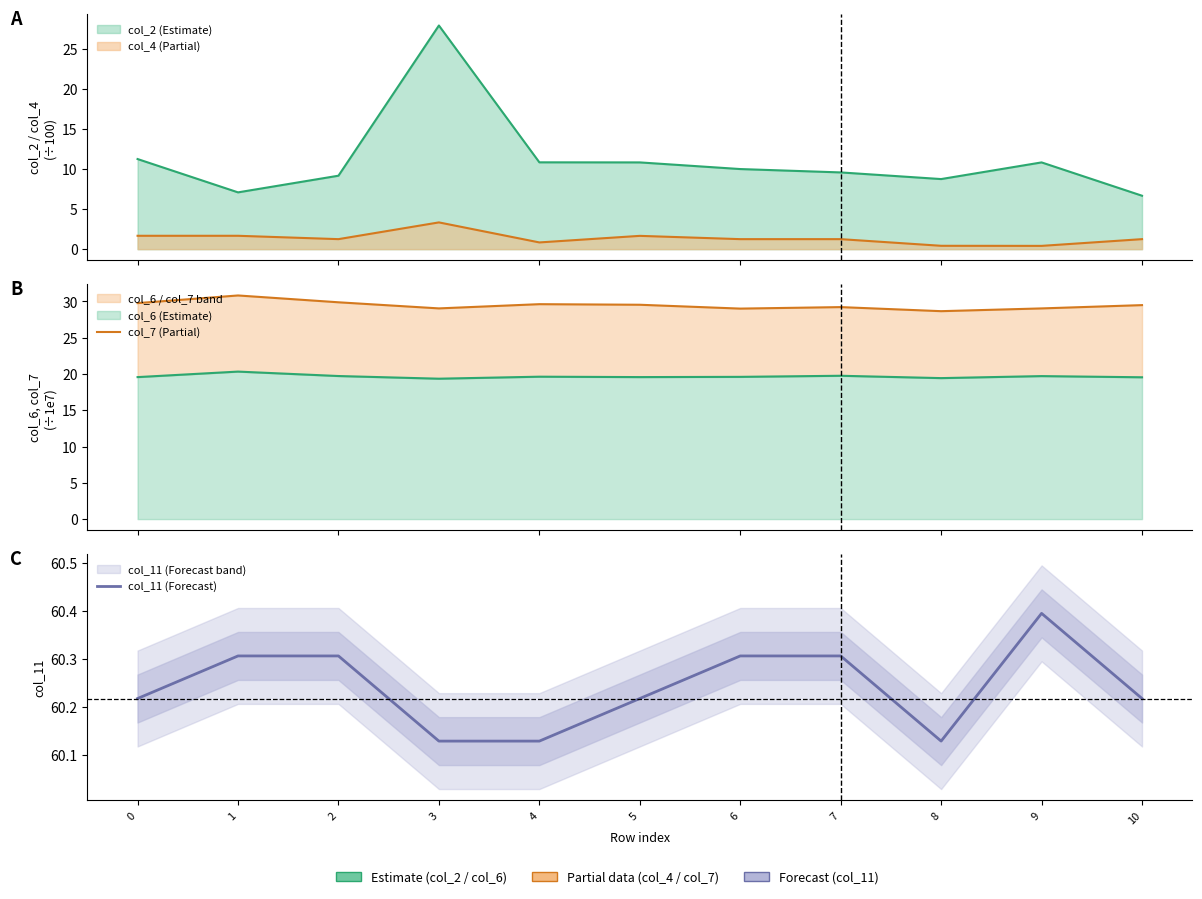

What is the value of the col_7 (Partial) point at the 6th from the left?

29.6